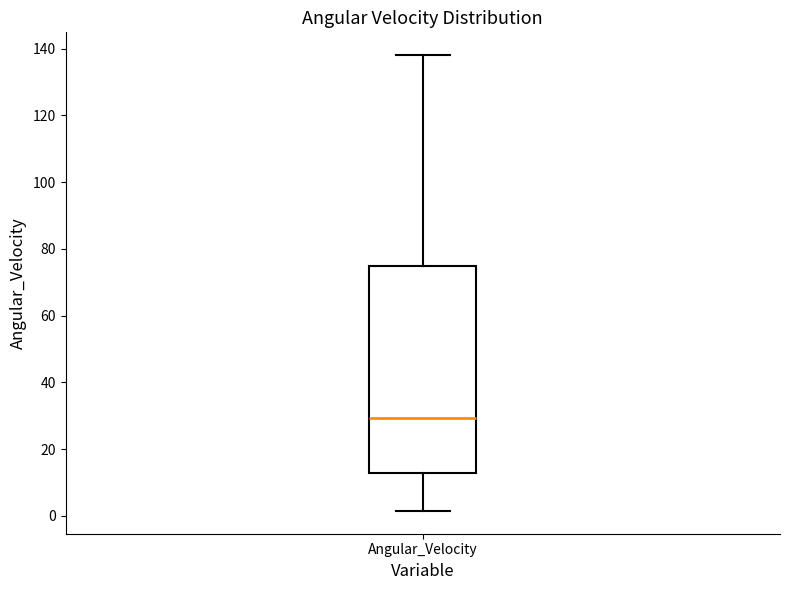

Read this box plot against the y-axis: the position of the median line, the range covered by the box, and the ends of both whiskers. The values are not printed on the chart, so give them approximately, as read against the axis.

median 30, box 12 to 74, whiskers 2 to 138